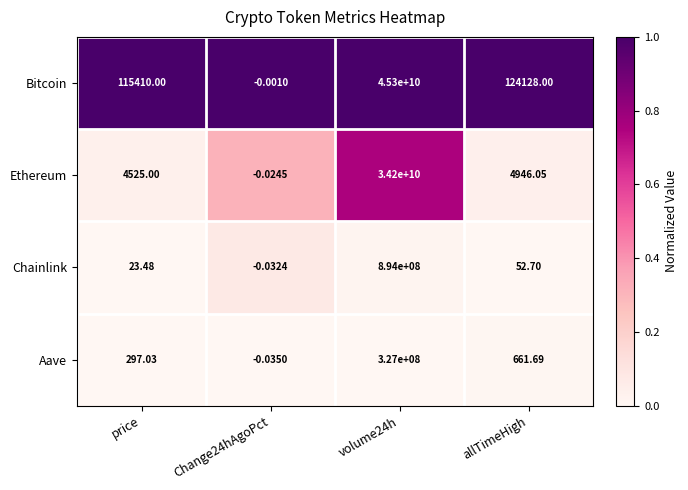

How many categories are shown in the chart?

4